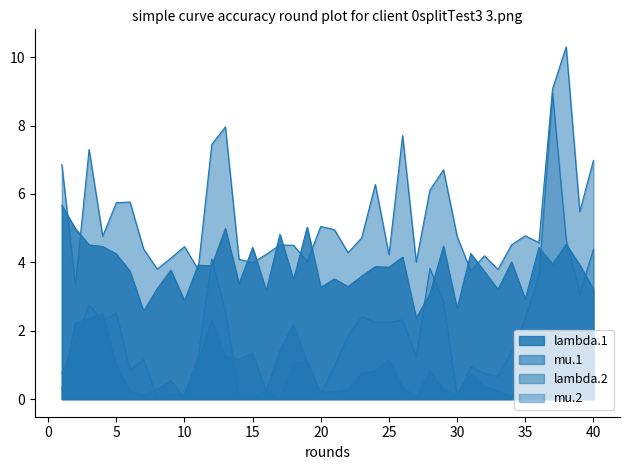

How many lines are shown in the chart?

4